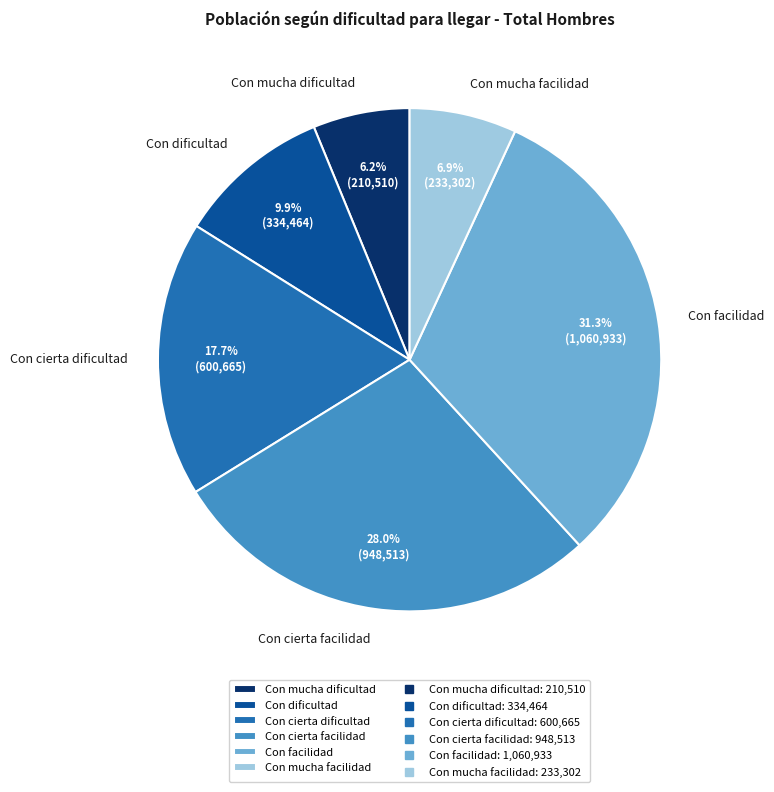

Which category has the biggest portion of the pie?

Con facilidad